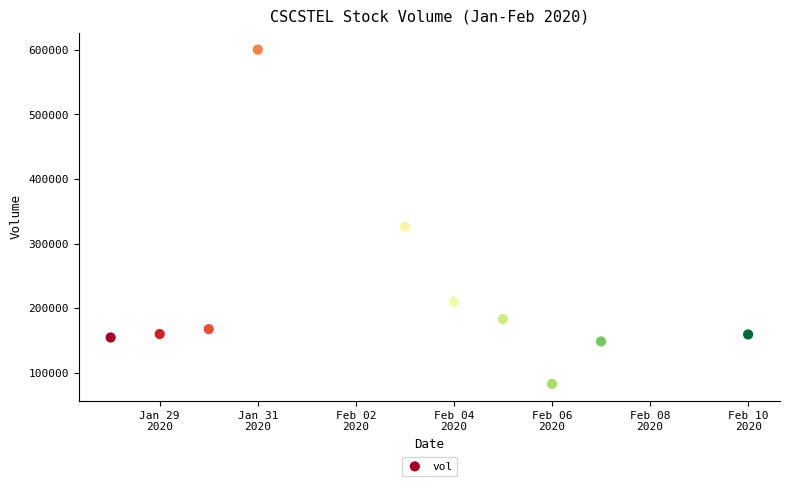

What is the average Y value?

219130